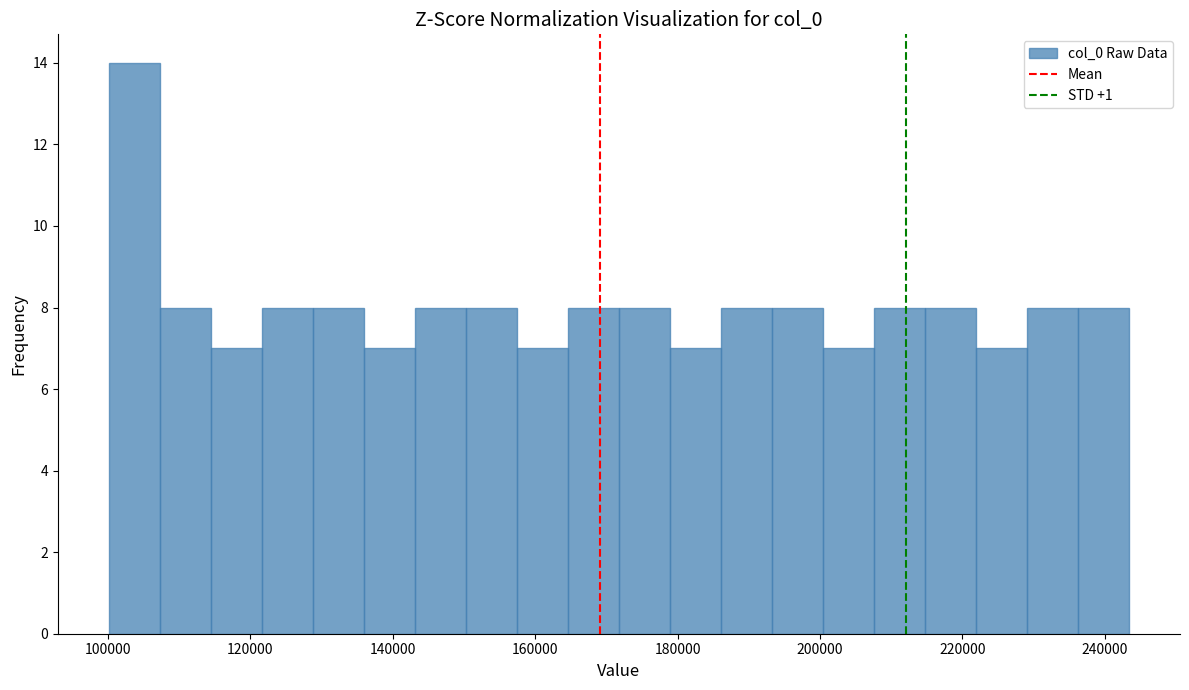

Around what value on the x-axis is the tallest bar? Give the approximate position of its centre, as read against the axis.

104000